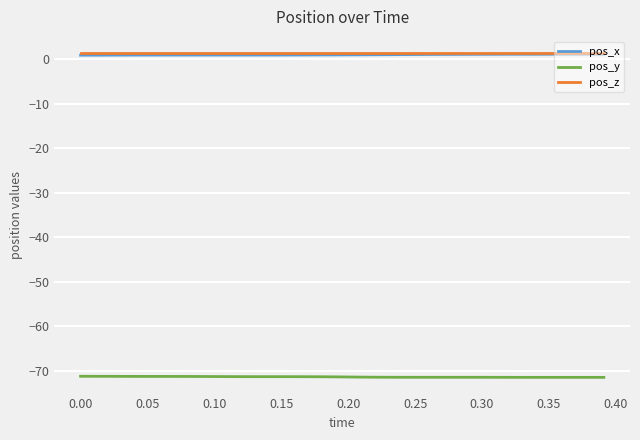

What is the difference between the maximum and minimum values in the pos_x series?

0.2